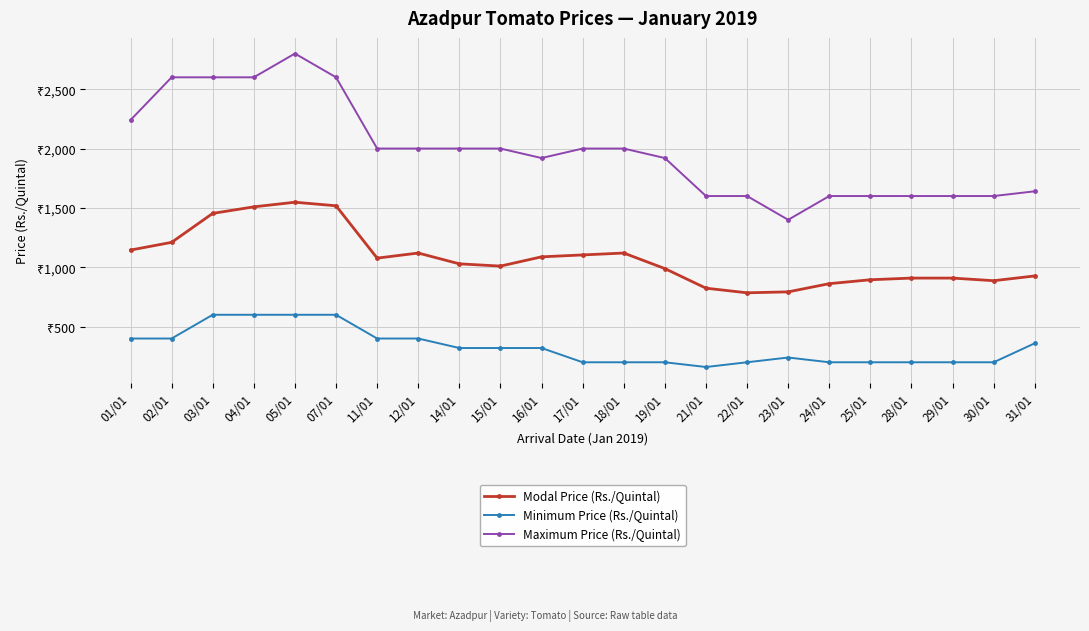

Which series changed the most between 05/01 and 11/01?

Maximum Price (Rs./Quintal)